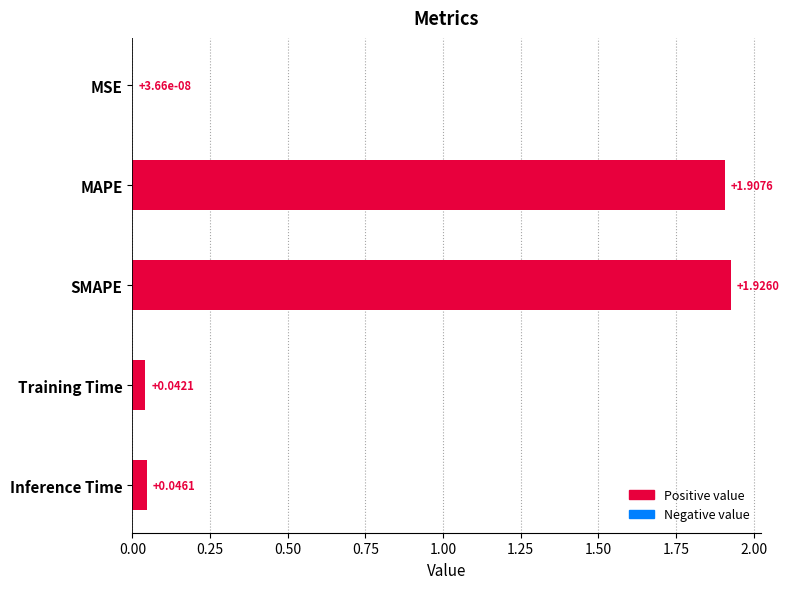

Which has a higher value, MSE or Inference Time?

Inference Time